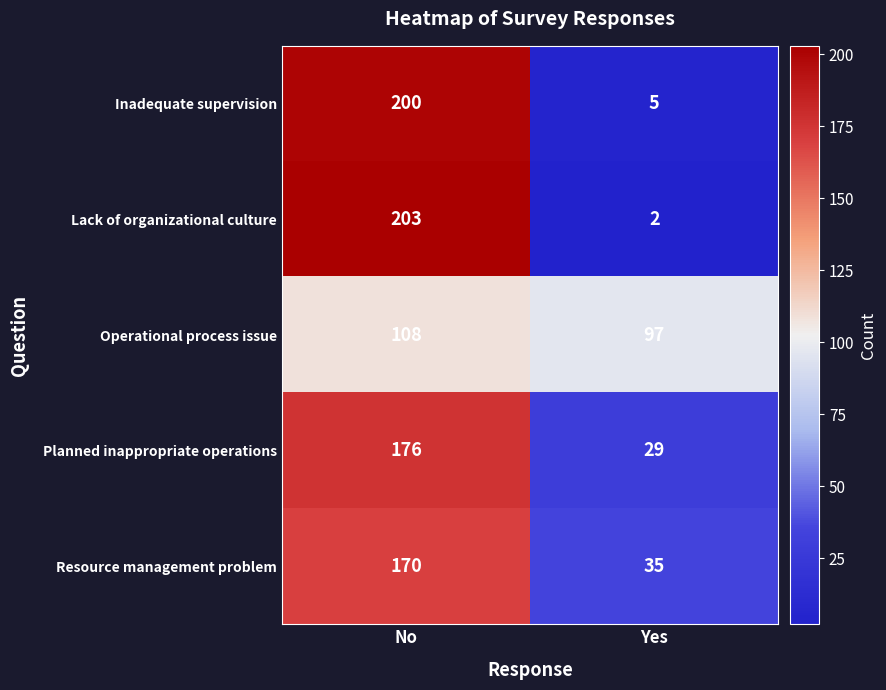

At which category is the sum across all series the highest?

No